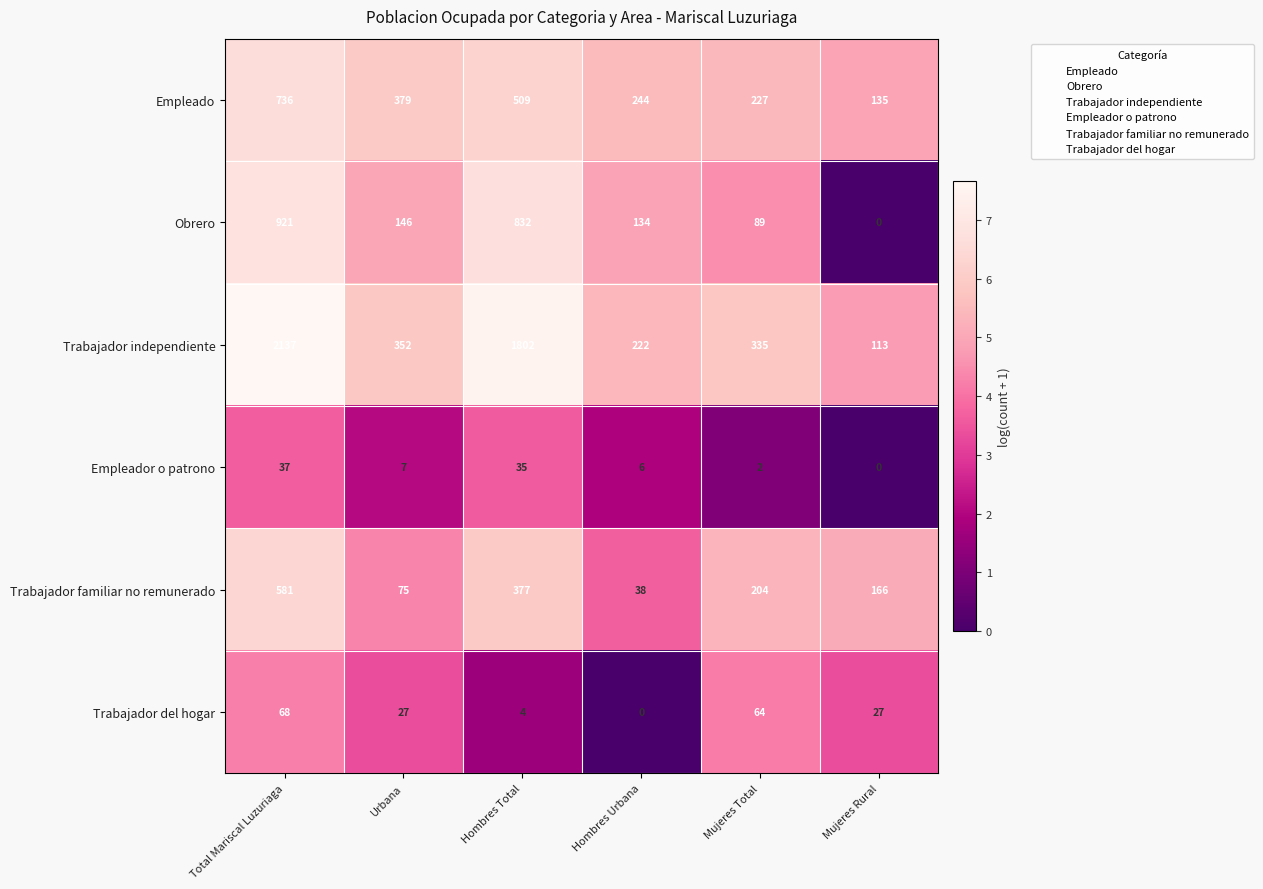

Count the number of categories in the chart.

6